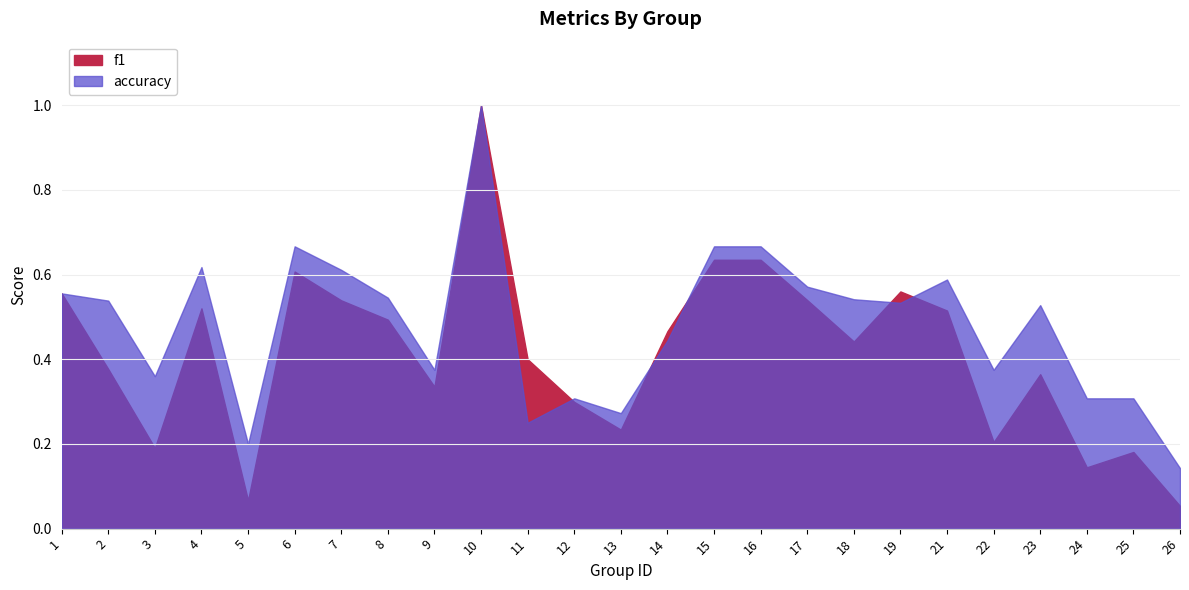

What is the sum of the f1 values at 18 and 4?

1.0